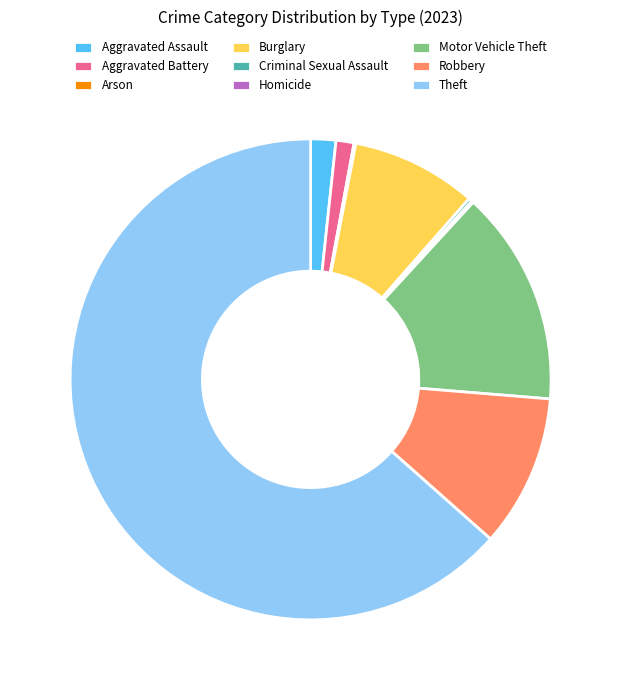

Is there any slice that represents more than half of the pie?

Yes